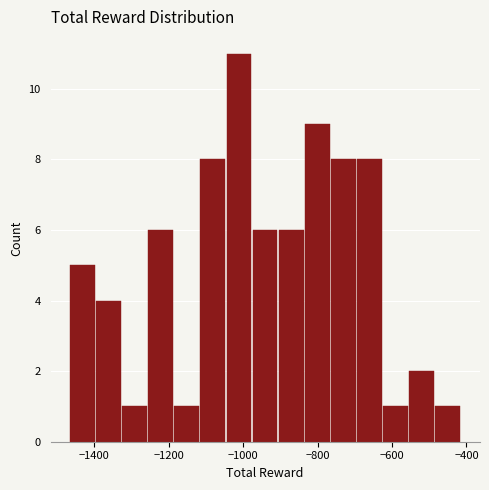

Around what value on the x-axis is the tallest bar? Give the approximate position of its centre, as read against the axis.

-1020